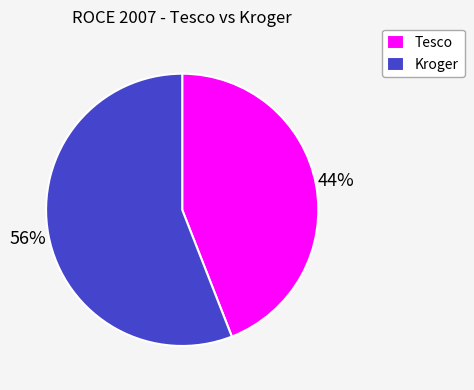

To the nearest percent, what is the difference between the Kroger and Tesco slice percentages?

12%